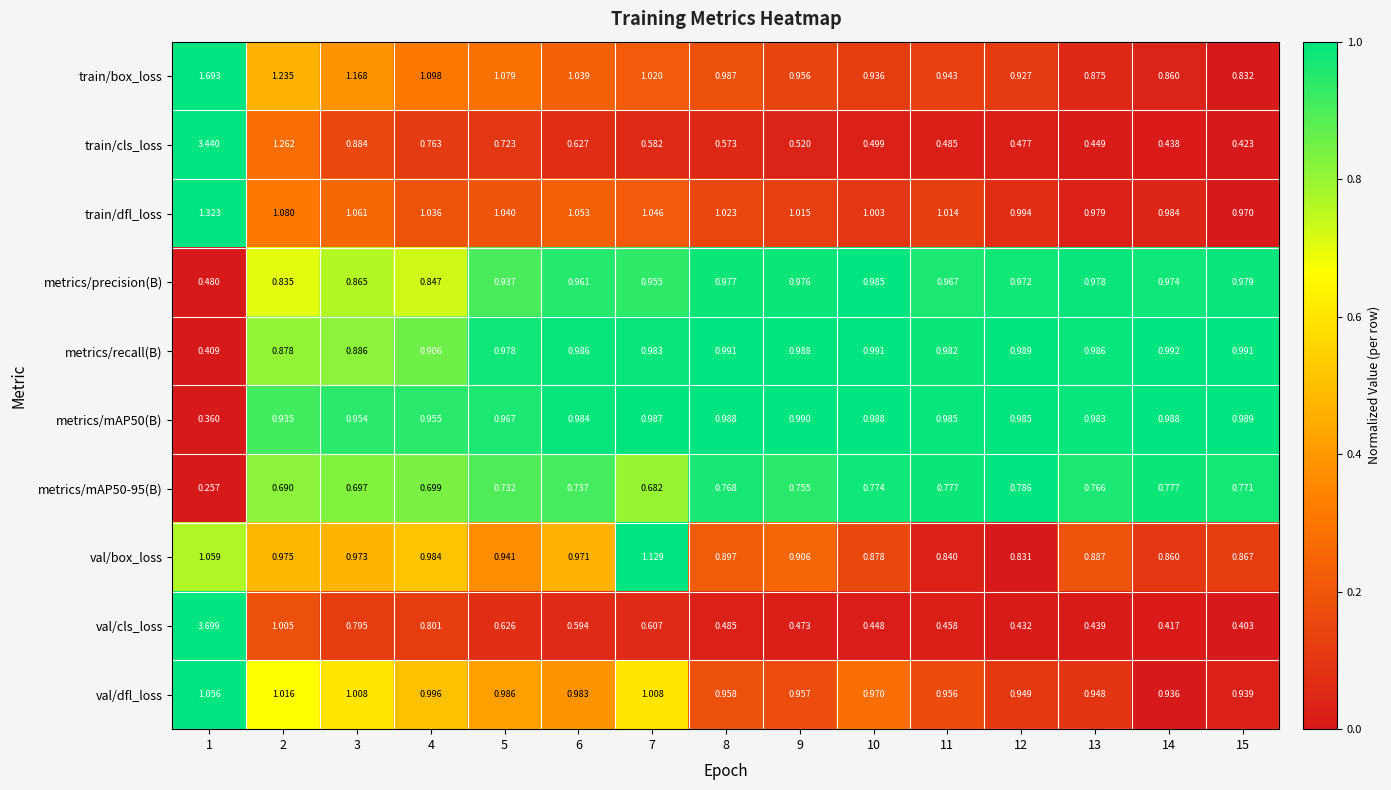

Which series has the widest spread of values?

val/cls_loss